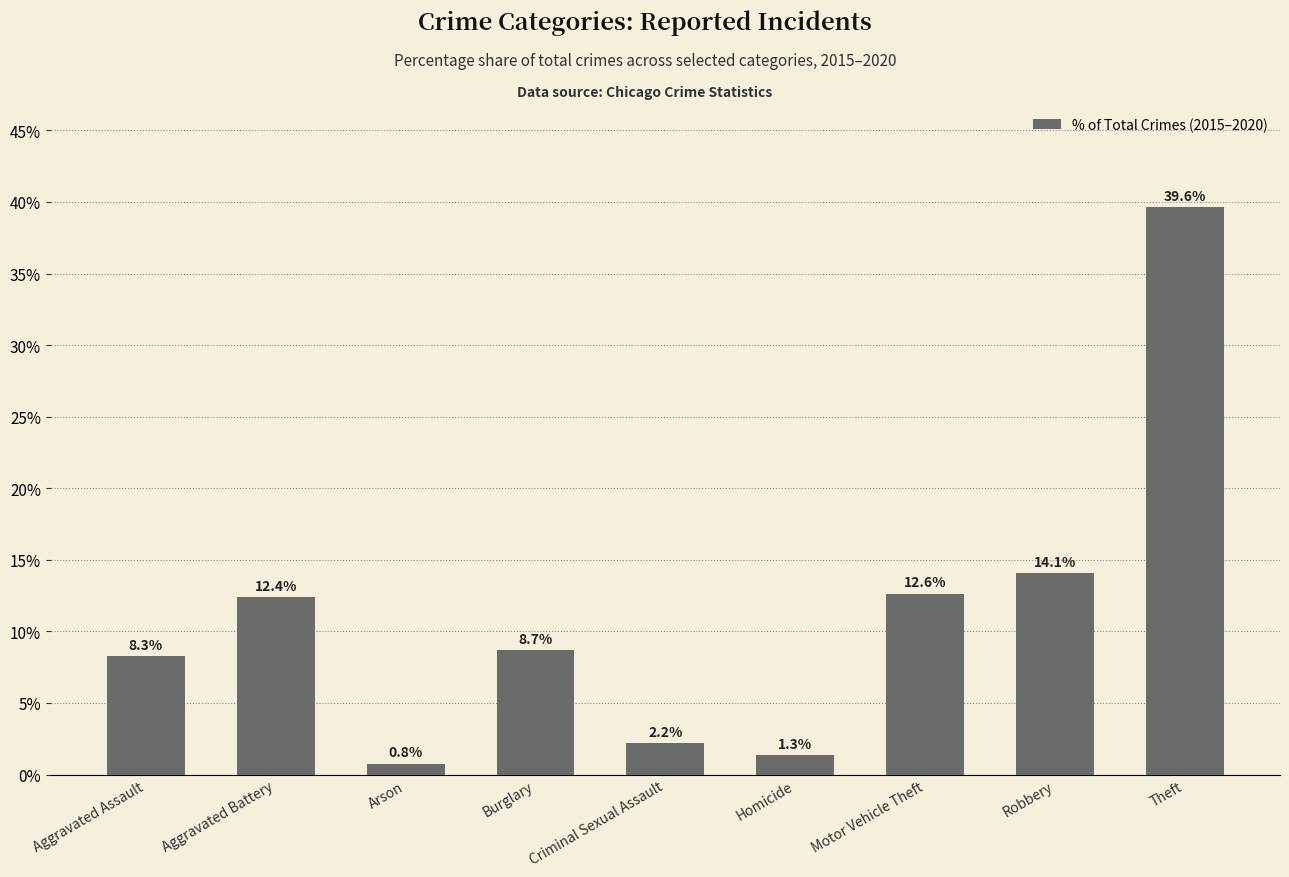

Between Burglary and Motor Vehicle Theft, which is larger?

Motor Vehicle Theft